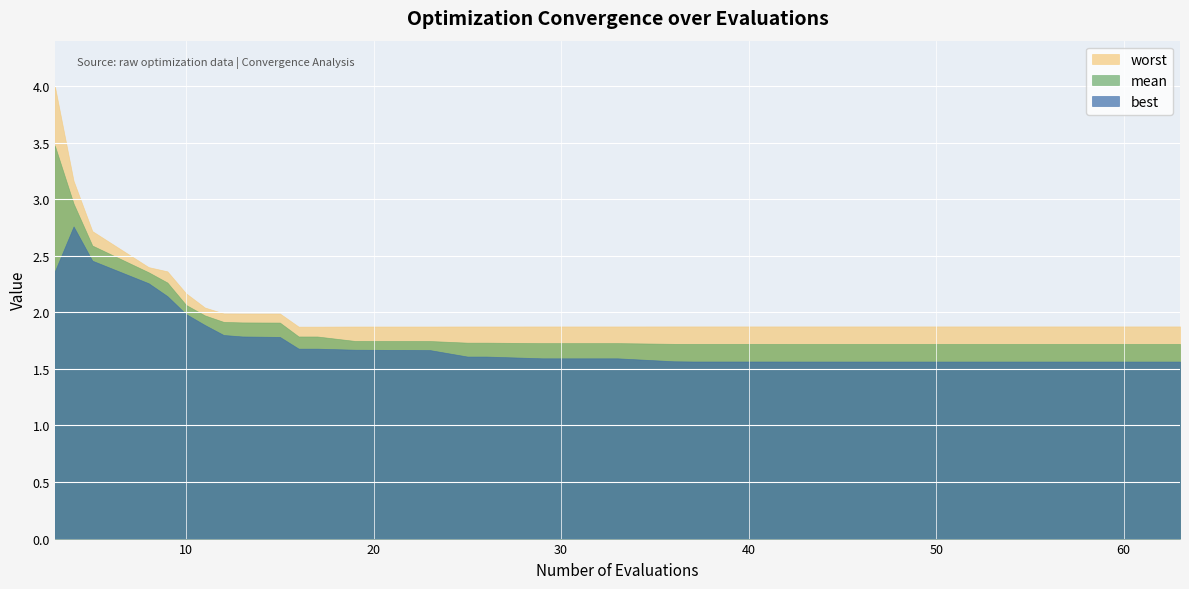

Reading right to left, extract all data points from this chart.

mean: 1.7	1.7	1.7	1.7	1.7	1.7	1.7	1.7	1.7	1.7	1.7	1.7	1.7	1.7	1.7	1.7	1.7	1.7	1.7	1.7	1.7	1.7	1.7	1.7	1.7	1.7	1.7	1.7	1.8	1.8	1.9	1.9	1.9	2.0	2.1	2.3	2.4	2.6	3.0	3.5
best: 1.6	1.6	1.6	1.6	1.6	1.6	1.6	1.6	1.6	1.6	1.6	1.6	1.6	1.6	1.6	1.6	1.6	1.6	1.6	1.6	1.6	1.6	1.6	1.6	1.7	1.7	1.7	1.7	1.7	1.7	1.8	1.8	1.8	1.9	2.0	2.1	2.3	2.5	2.8	2.4
worst: 1.9	1.9	1.9	1.9	1.9	1.9	1.9	1.9	1.9	1.9	1.9	1.9	1.9	1.9	1.9	1.9	1.9	1.9	1.9	1.9	1.9	1.9	1.9	1.9	1.9	1.9	1.9	1.9	1.9	1.9	2.0	2.0	2.0	2.0	2.2	2.4	2.4	2.7	3.2	4.0